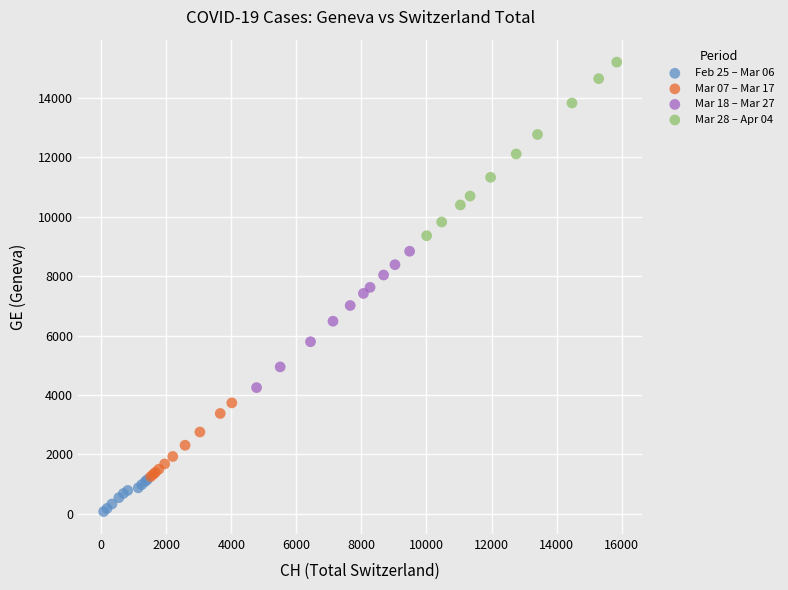

Which series contains the lowest Y value?

Feb 25 – Mar 06